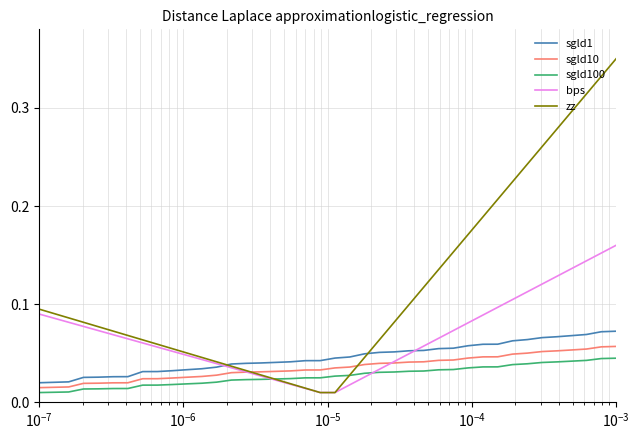

Which series has the largest total across all categories?

zz